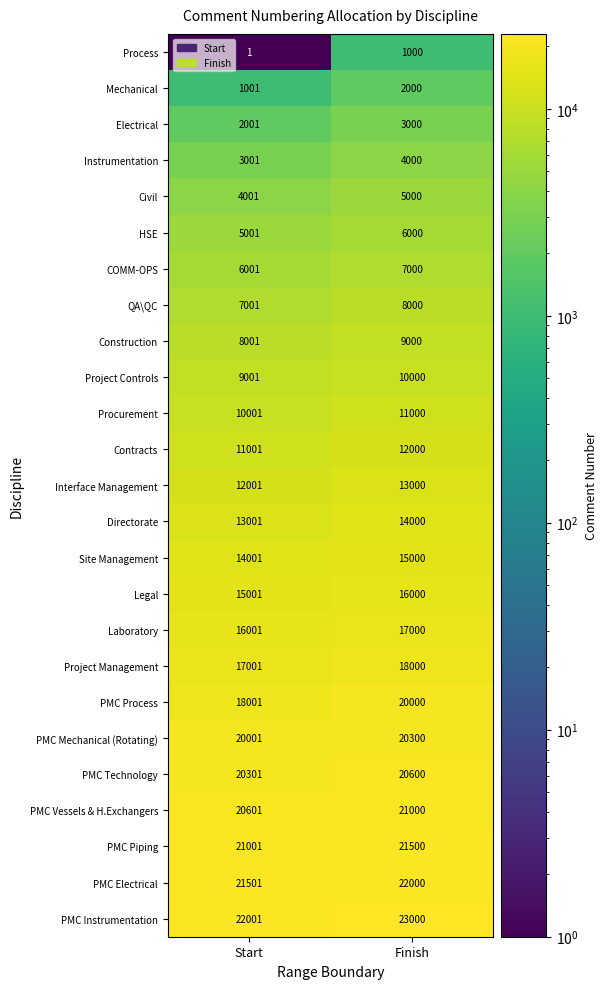

What is the difference between the COMM-OPS values at Start and Finish?

999